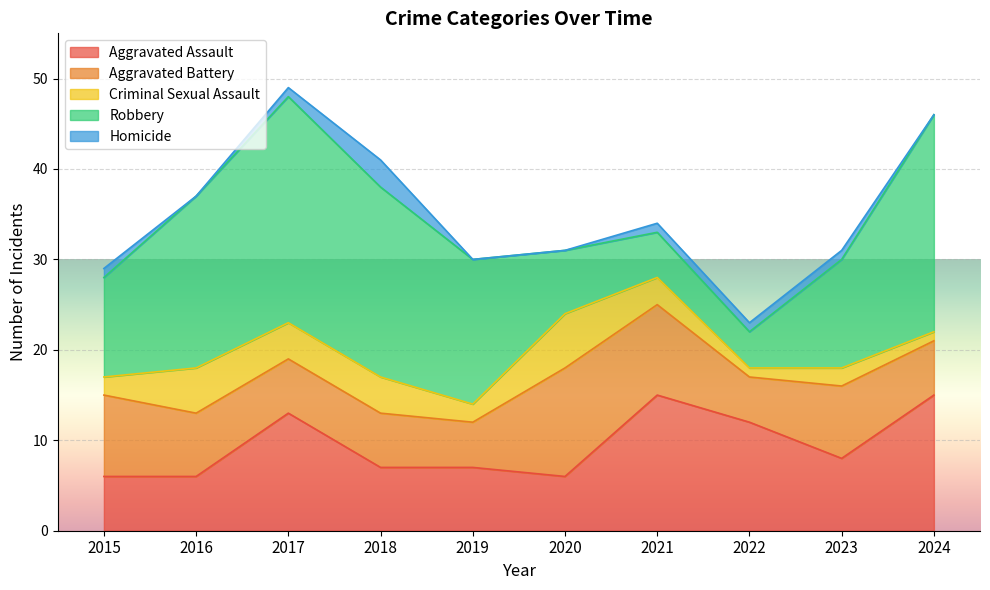

True or false: Aggravated Battery and Criminal Sexual Assault cross at least once.

False